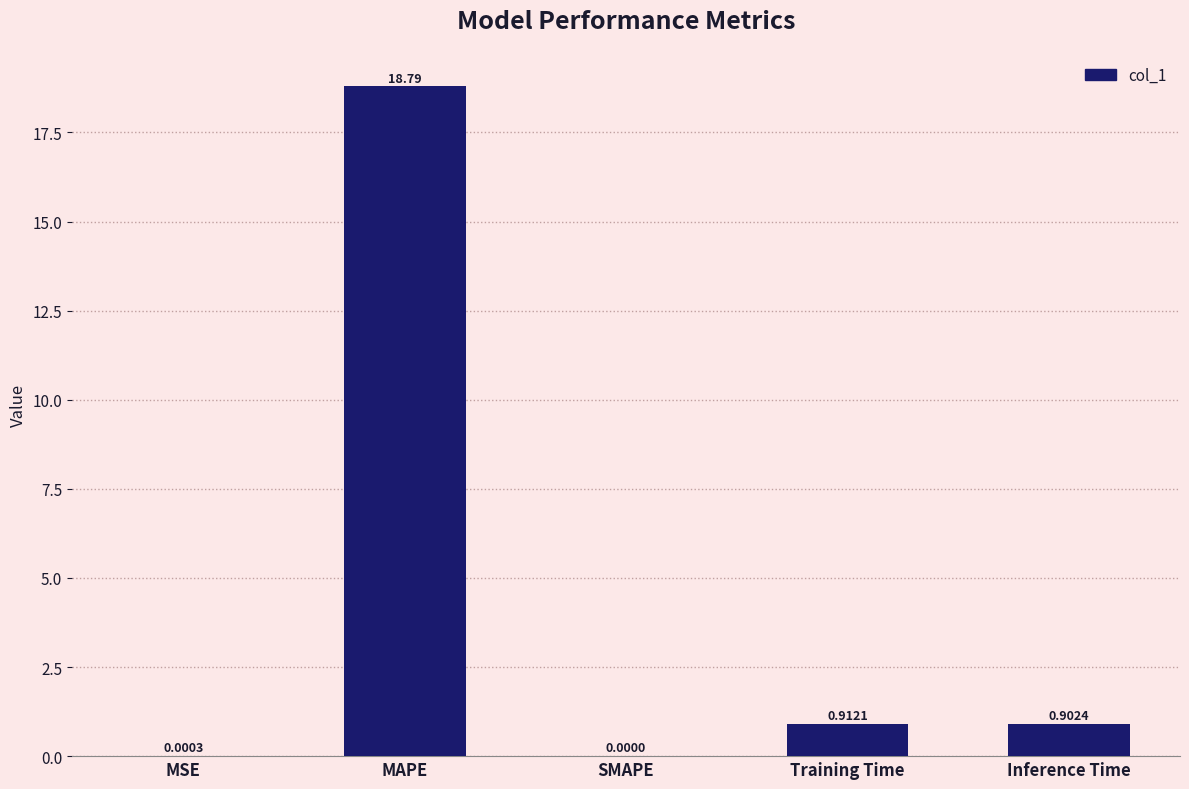

What is the difference between the values at MAPE and MSE?

18.8